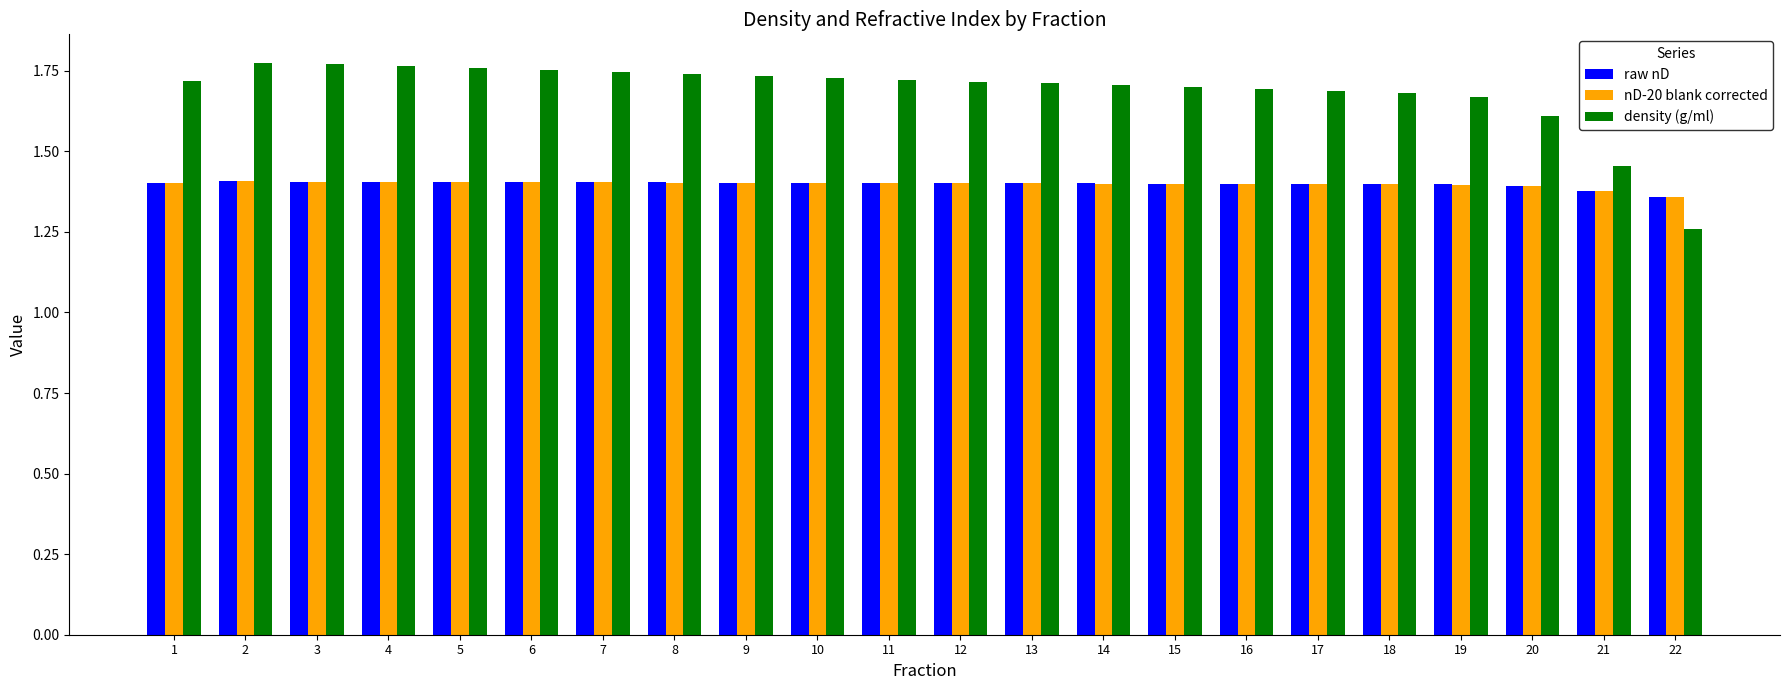

The nD-20 blank corrected series shows 2.2 at 15. True or false?

False